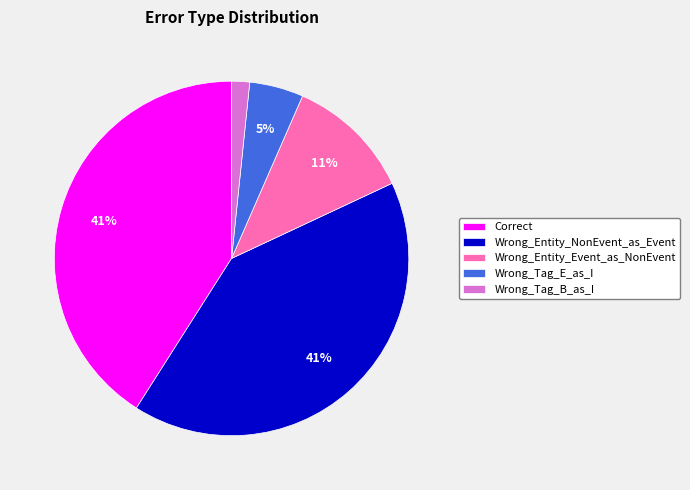

What percentage is the Wrong_Entity_NonEvent_as_Event slice, to the nearest percent?

41%